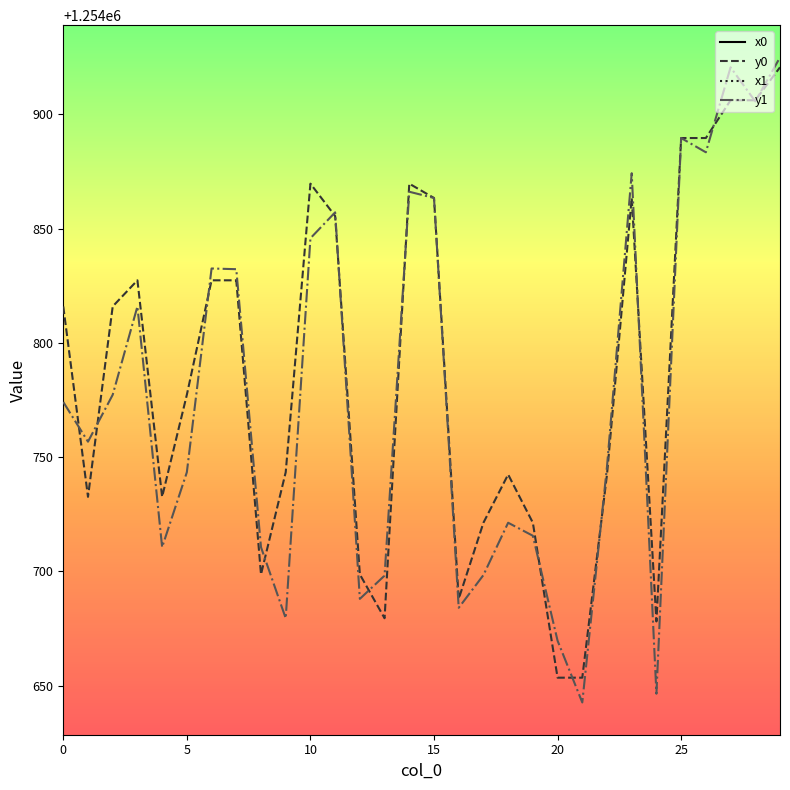

Reading left to right, extract all data points from this chart.

x0: 0=2622223.1	1=2622160.3	2=2622223.1	3=2622232.1	4=2622160.3	5=2622289.1	6=2622232.1	7=2622232.1	8=2622213.3	9=2622347.0	10=2622266.3	11=2622200.1	12=2622213.3	13=2622398.8	14=2622266.3	15=2622193.7	16=2622230.0	17=2622435.1	18=2622432.3	19=2622435.1	20=2622451.0	21=2622451.0	22=2622432.3	23=2622193.7	24=2622246.5	25=2622189.7	26=2622189.7	27=2622065.5	28=2622065.5	29=2622063.0
y0: 0=1254815.9	1=1254732.6	2=1254815.9	3=1254827.3	4=1254732.6	5=1254777.3	6=1254827.3	7=1254827.3	8=1254698.7	9=1254743.4	10=1254869.6	11=1254855.5	12=1254698.7	13=1254679.5	14=1254869.6	15=1254863.4	16=1254688.0	17=1254721.3	18=1254742.4	19=1254721.3	20=1254653.5	21=1254653.5	22=1254742.4	23=1254863.4	24=1254678.1	25=1254889.6	26=1254889.6	27=1254906.1	28=1254906.1	29=1254920.5
x1: 0=2622190.5	1=2622177.0	2=2622289.1	3=2622223.1	4=2622194.7	5=2622347.0	6=2622236.4	7=2622227.1	8=2622194.7	9=2622398.8	10=2622247.0	11=2622198.8	12=2622230.0	13=2622417.7	14=2622272.5	15=2622193.7	16=2622236.0	17=2622418.0	18=2622435.1	19=2622437.4	20=2622446.8	21=2622453.8	22=2622431.6	23=2622199.0	24=2622276.8	25=2622189.7	26=2622193.1	27=2622063.0	28=2622063.4	29=2622062.3
y1: 0=1254774.1	1=1254756.8	2=1254777.3	3=1254815.9	4=1254710.6	5=1254743.4	6=1254832.5	7=1254832.2	8=1254710.6	9=1254679.5	10=1254845.7	11=1254857.1	12=1254688.0	13=1254698.2	14=1254866.1	15=1254863.4	16=1254684.1	17=1254698.4	18=1254721.3	19=1254715.6	20=1254669.7	21=1254642.7	22=1254745.9	23=1254874.2	24=1254646.5	25=1254889.6	26=1254883.3	27=1254920.5	28=1254905.6	29=1254924.8